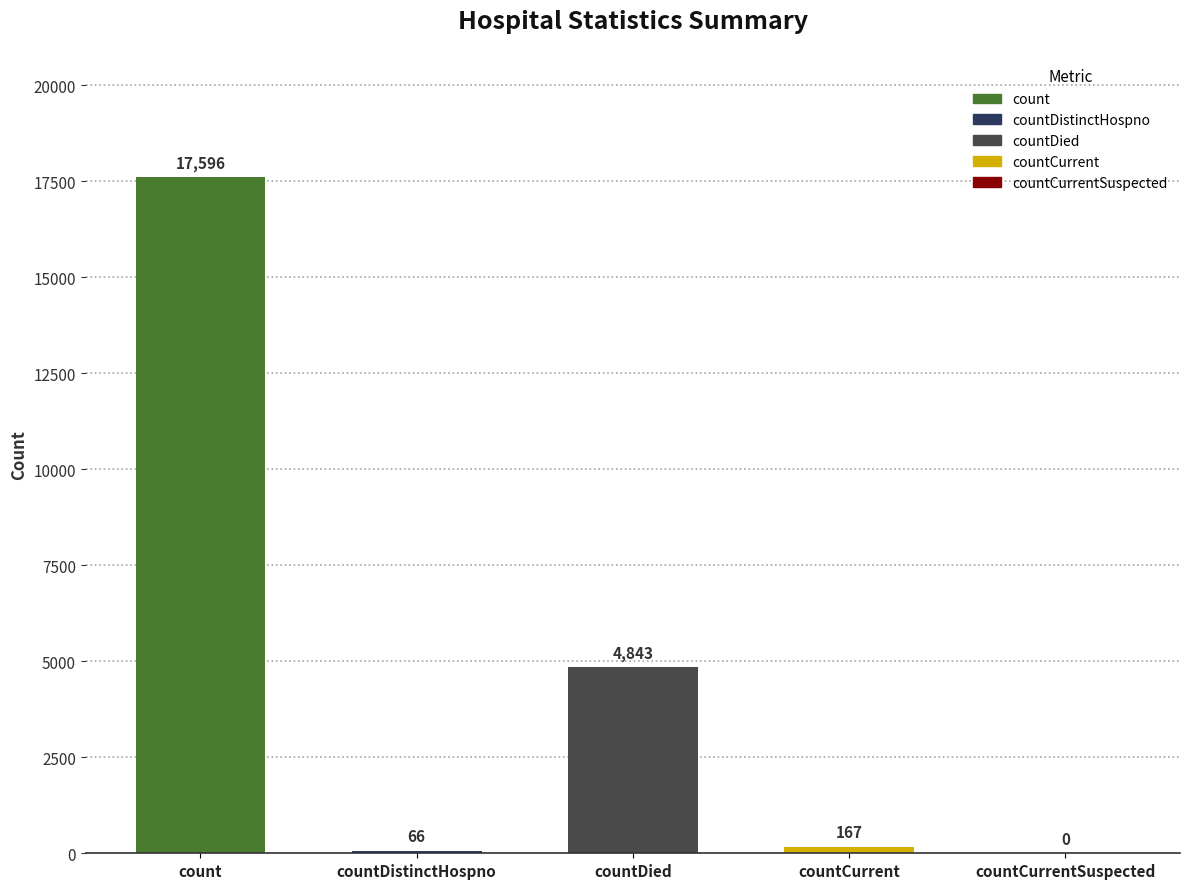

Reading left to right, extract all data points from this chart.

count=17596	countDistinctHospno=66	countDied=4843	countCurrent=167	countCurrentSuspected=0